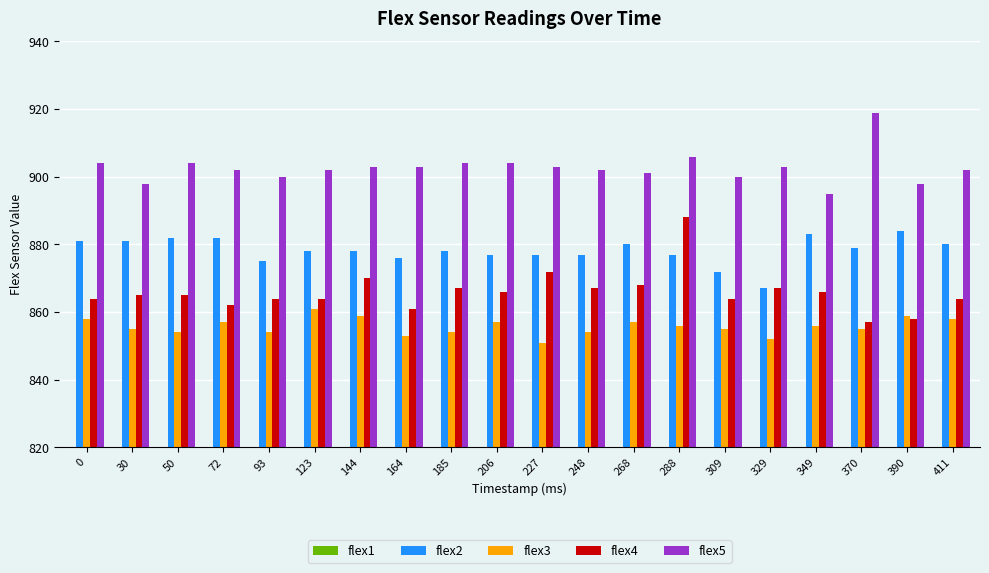

What is the difference between the maximum and minimum values in the flex1 series?

8